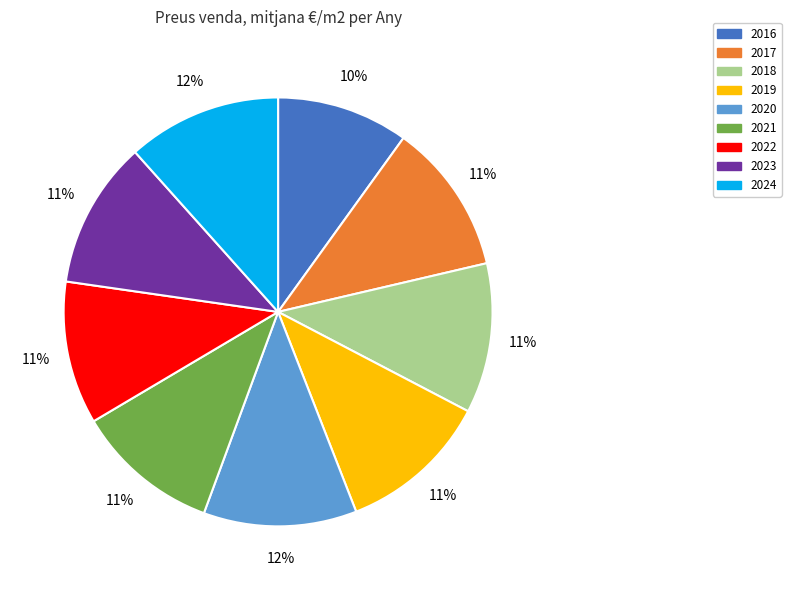

To the nearest percent, what percentage of the pie is 2019?

11%